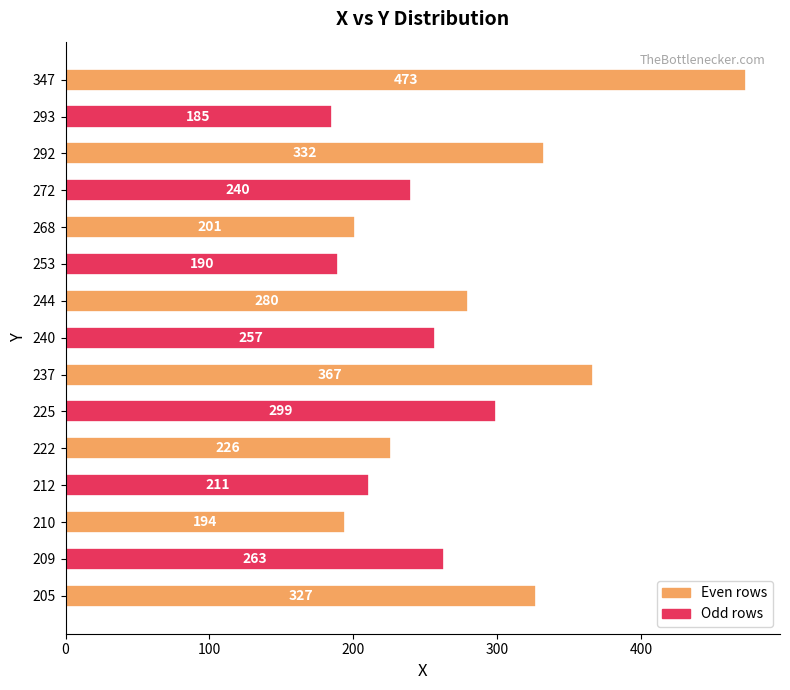

Between 212 and 272, which is larger?

272